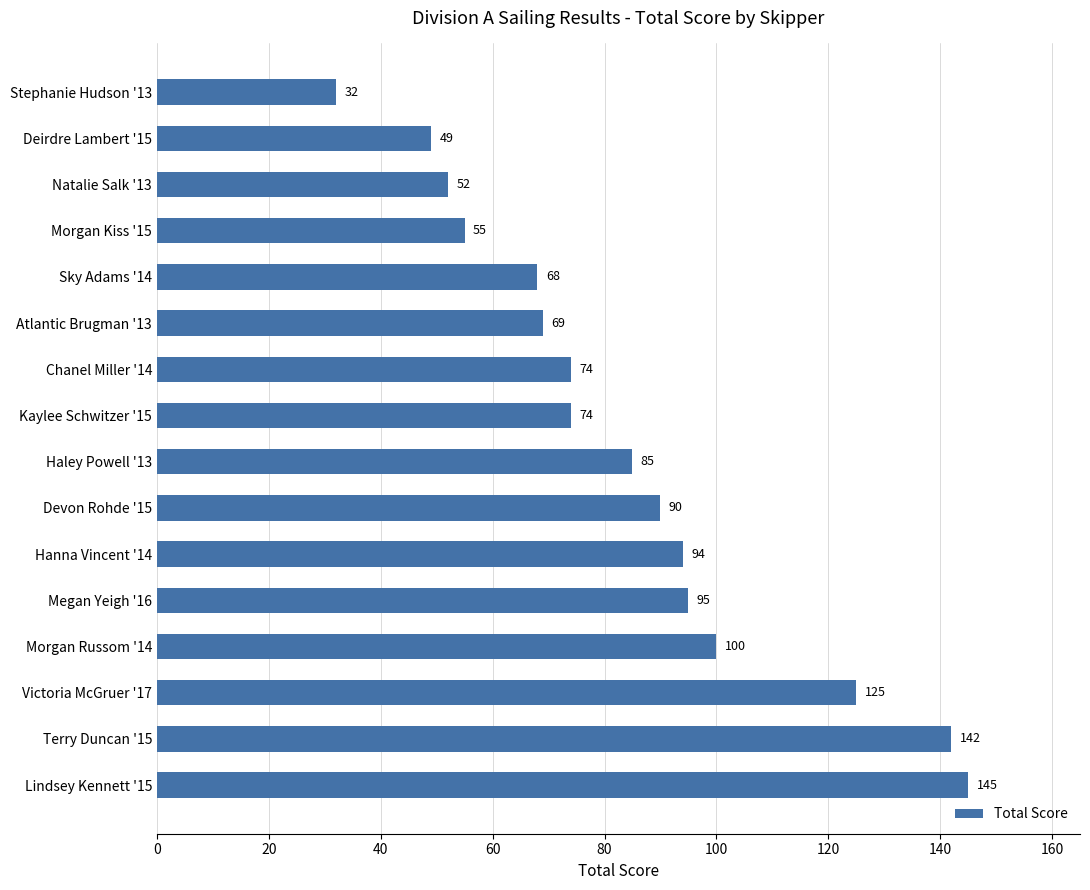

Which label corresponds to the largest value in the chart?

Lindsey Kennett '15